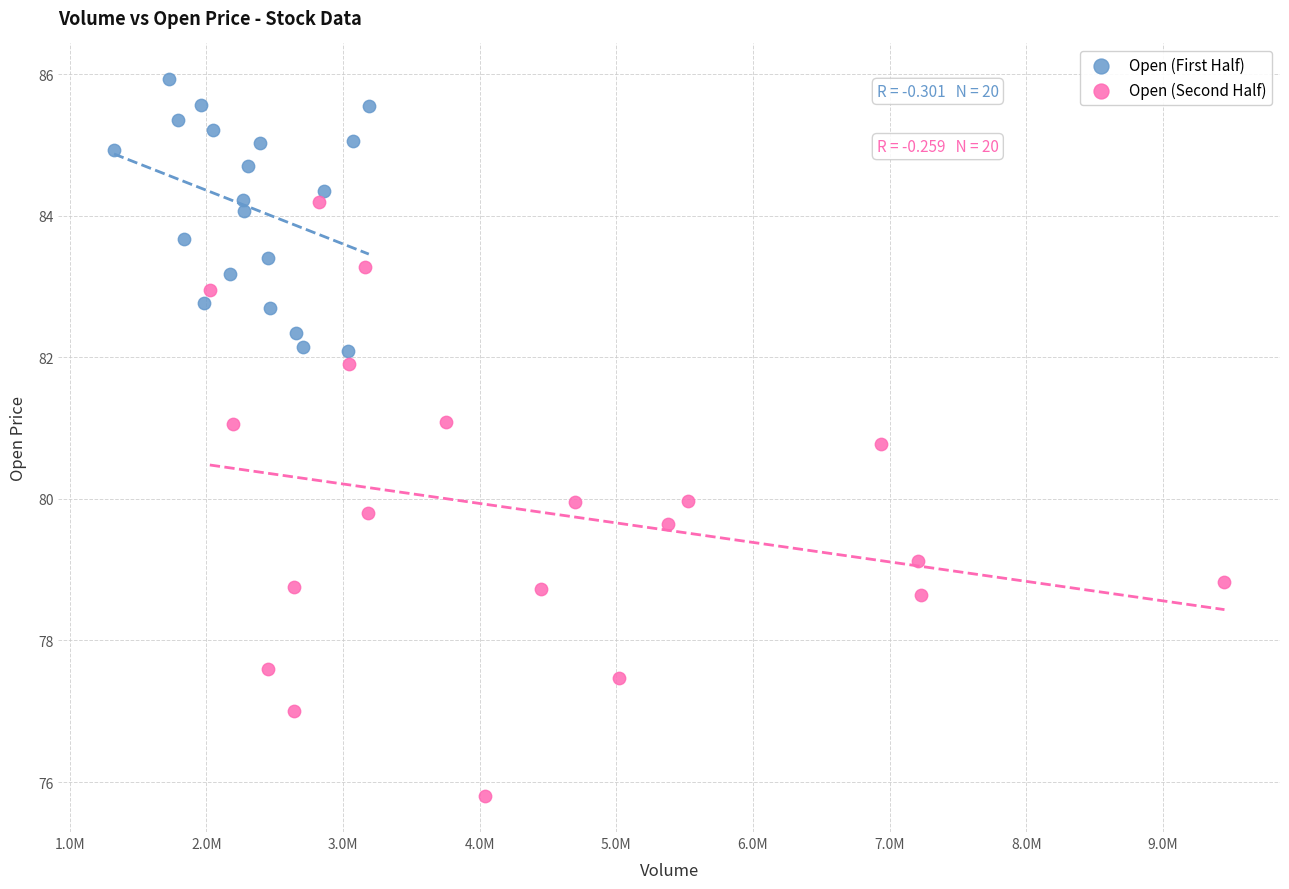

Which series contains the lowest Y value?

Open (Second Half)